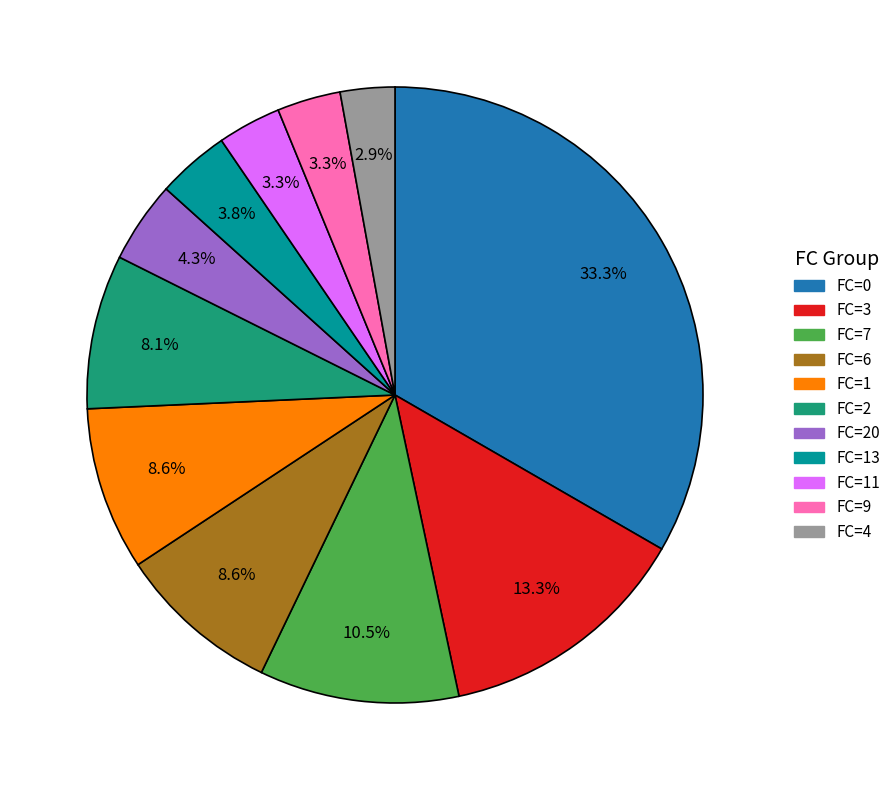

Is there a majority slice in this chart?

No